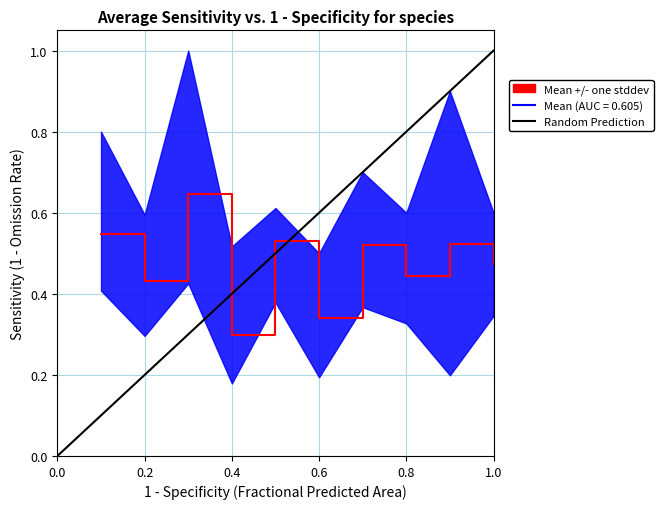

Is it true that Mean (AUC = 0.605) equals 0.3 at 1.0?

False